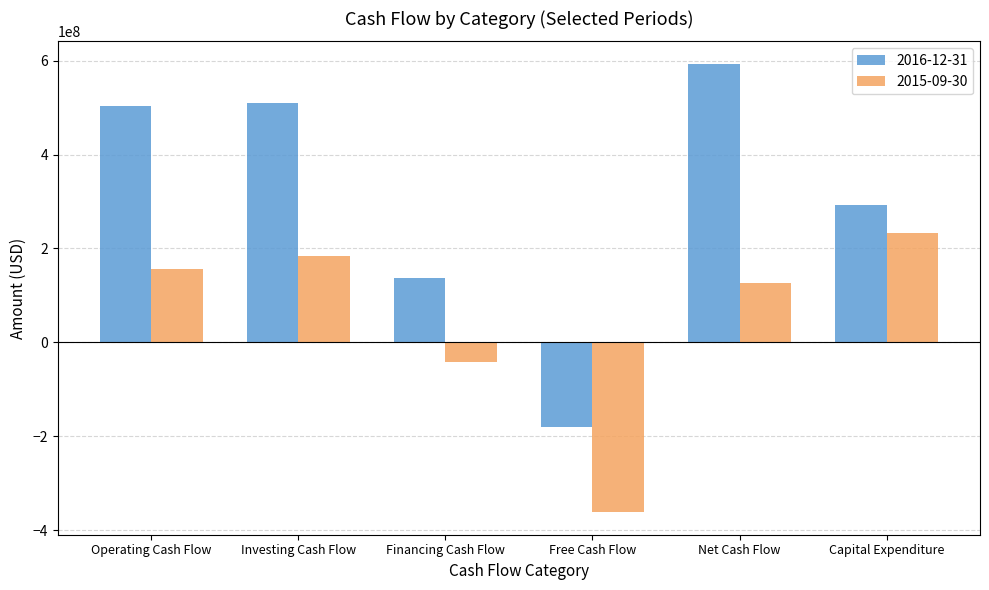

At how many categories does at least one series exceed 266425690?

4